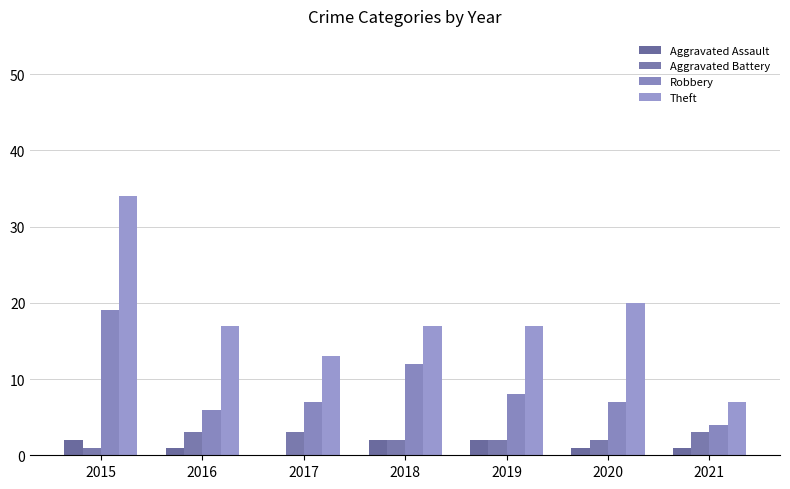

Which has a higher value, 2017 or 2016?

2016